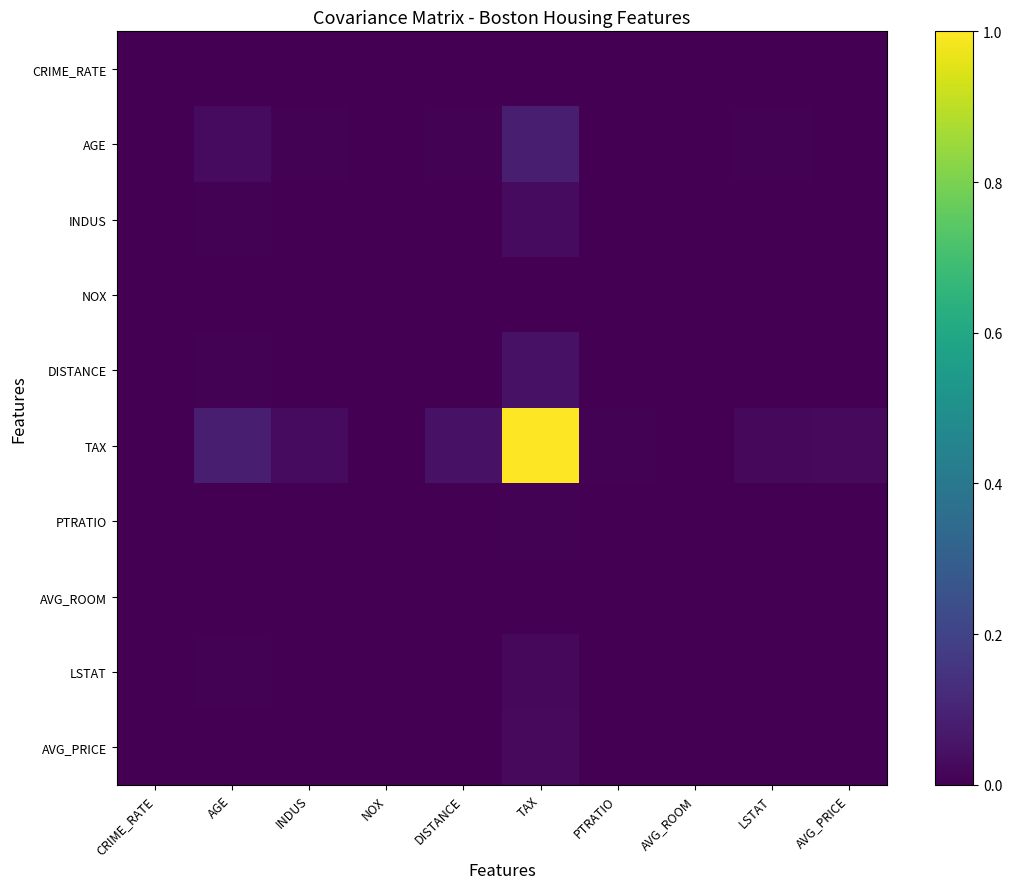

Which series has the largest total across all categories?

TAX